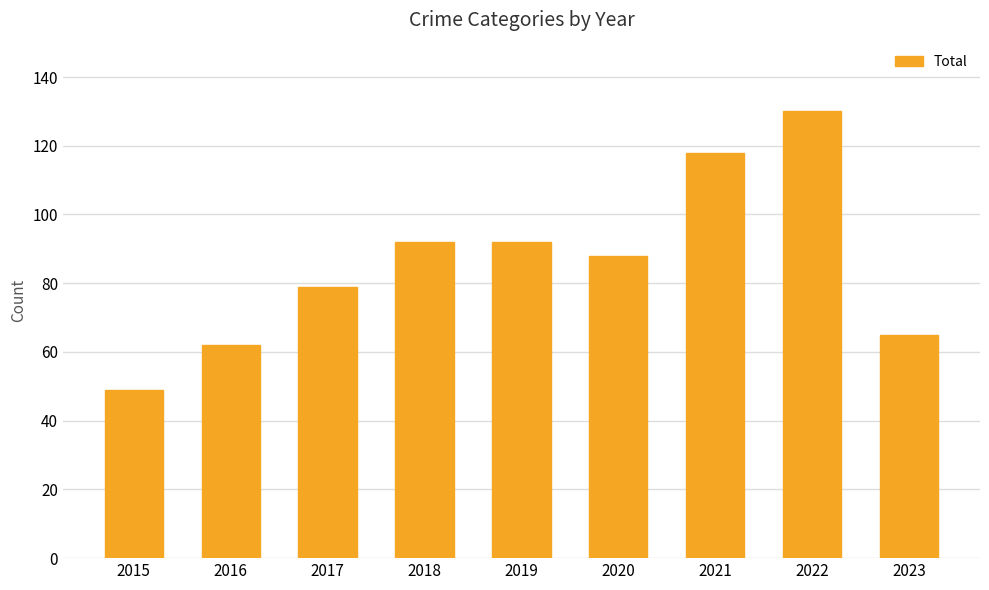

What is the average value?

86